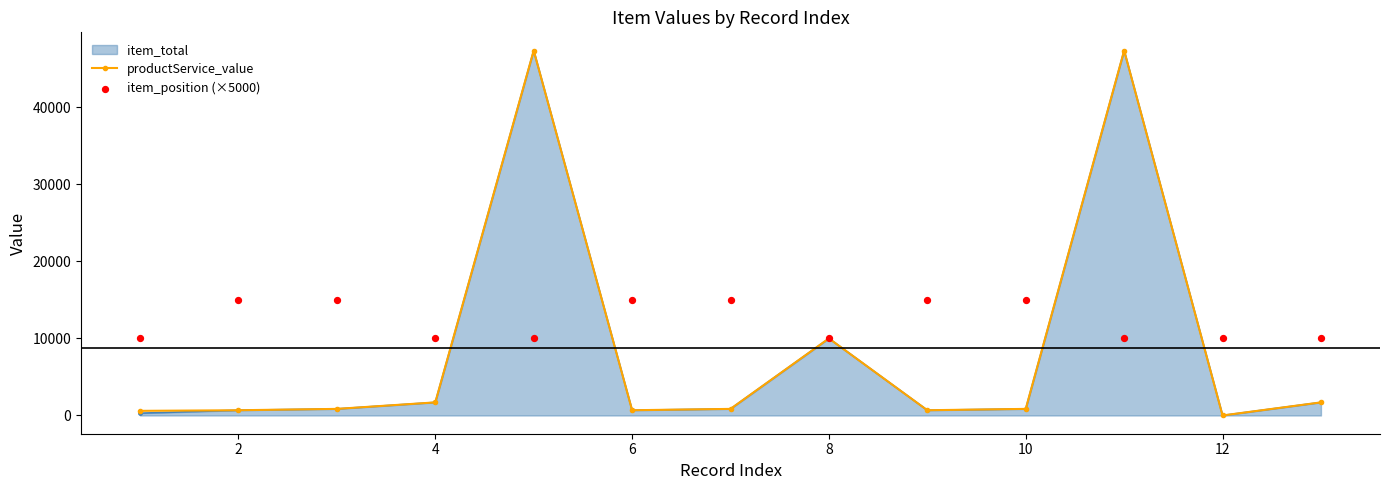

Which series reaches the maximum Y coordinate?

productService_value